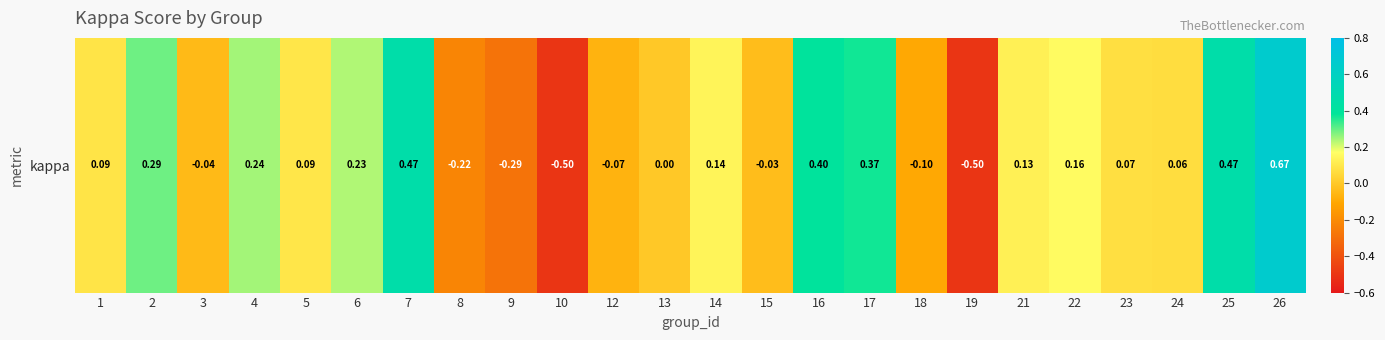

What is the sum of all values?

2.1